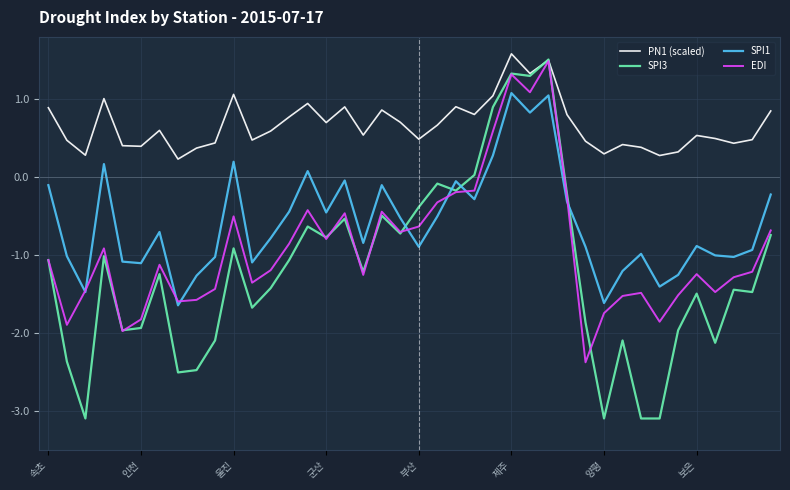

Which series has the widest spread of values?

SPI3